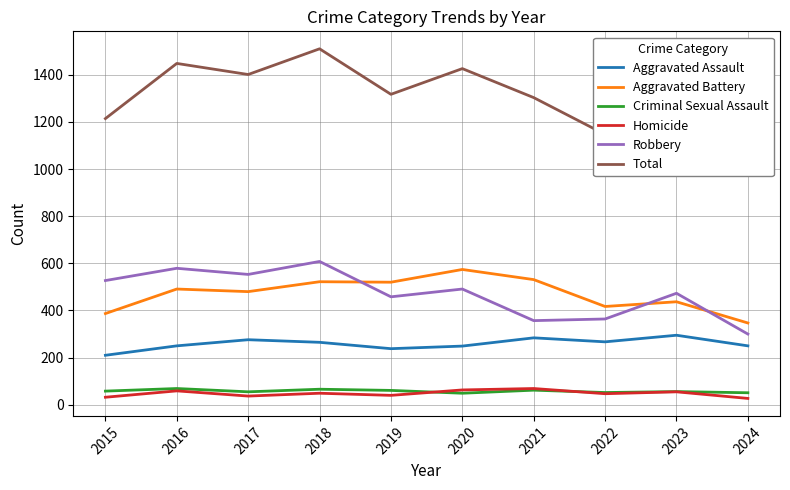

Where is the first local maximum for Robbery?

2016